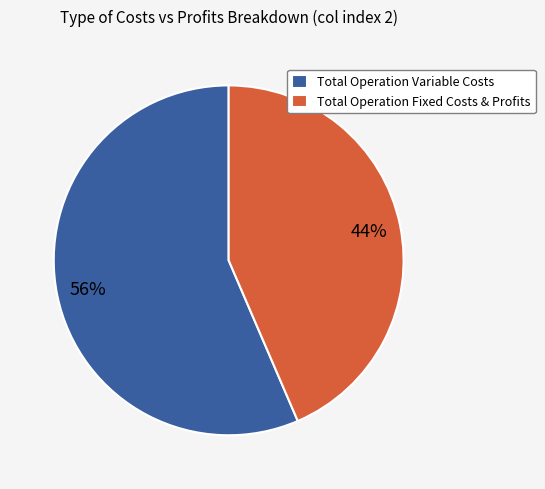

How many segments does this pie chart have?

2